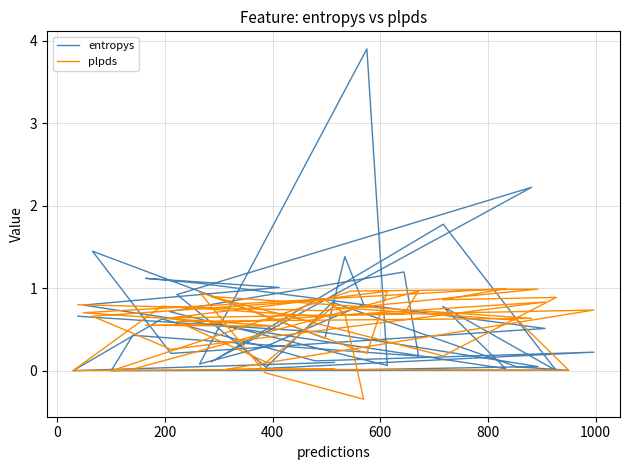

At how many categories does at least one series exceed 3?

1